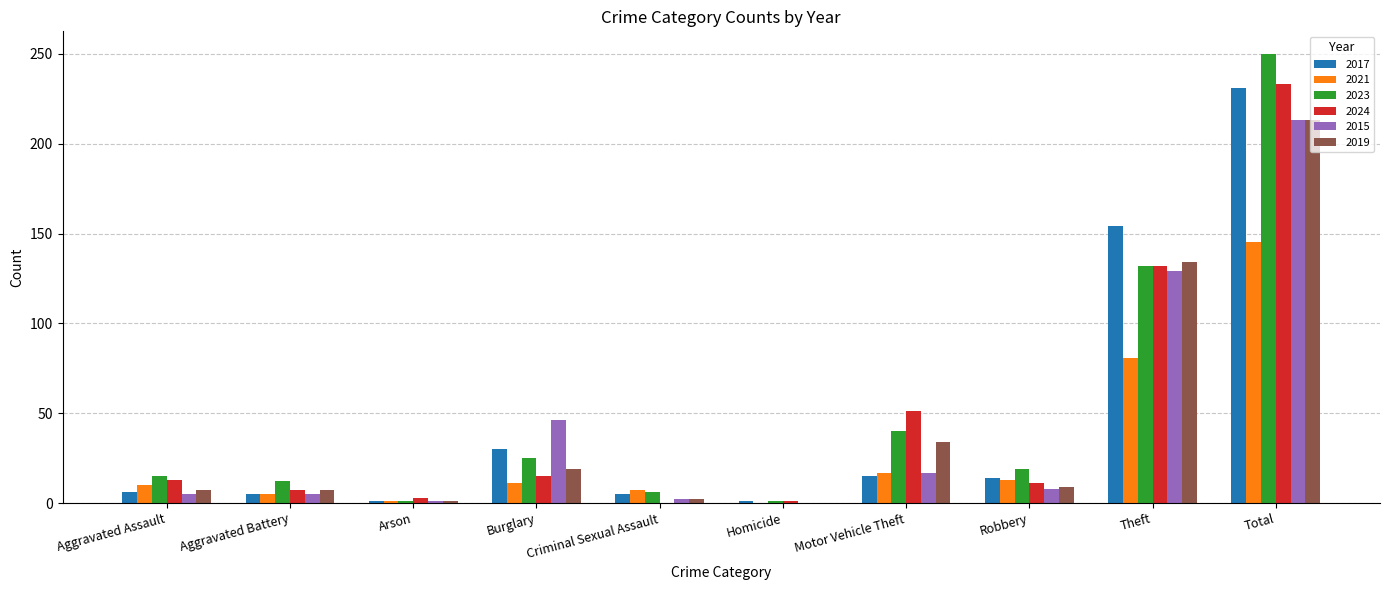

The value of 2017 at Burglary is 10. True or false?

False